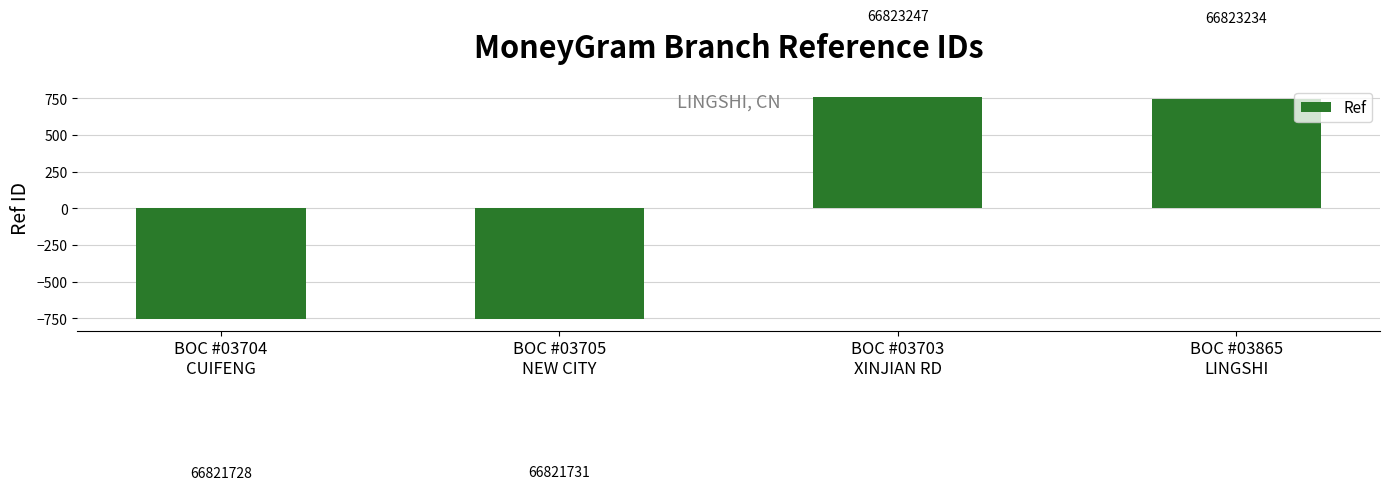

How many bars are there in total?

4